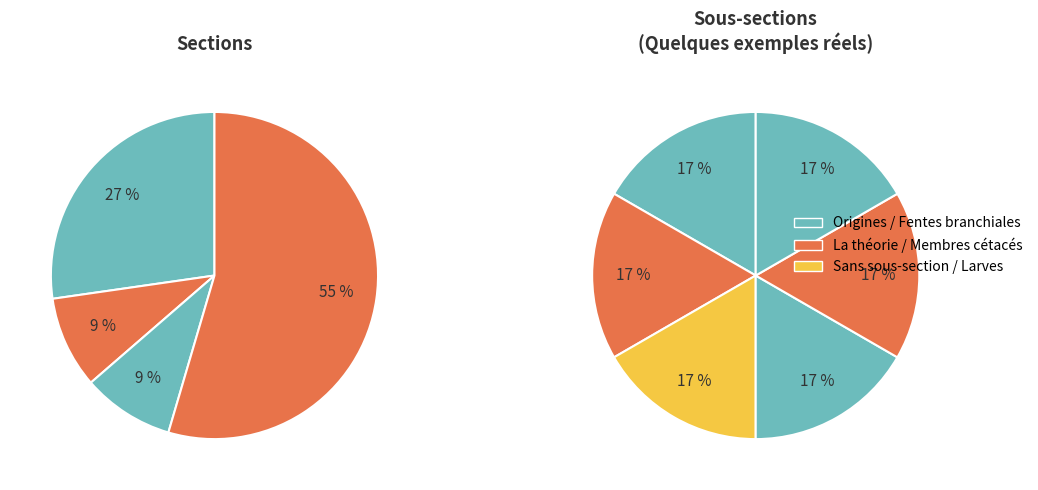

Is the sum of Les membres postérieurs des cétacés and Les larves des cirripèdes greater than half?

No